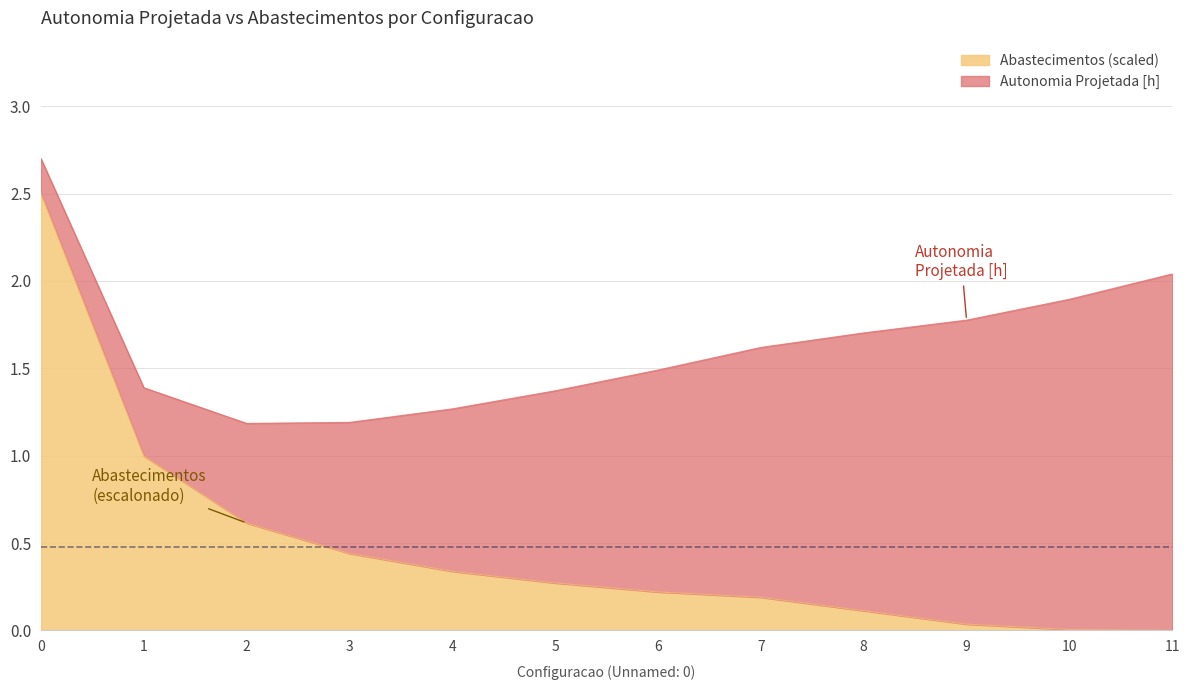

List the labels in order of value, smallest first.

11, 10, 9, 8, 7, 6, 5, 4, 3, 2, 1, 0